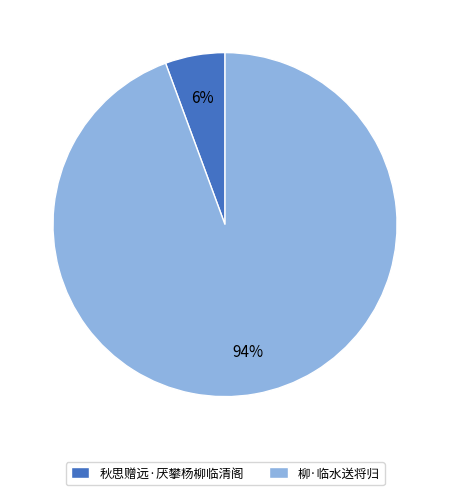

To the nearest percent, what is the combined percentage of 秋思赠远·厌攀杨柳临清阁 and 柳·临水送将归?

100%